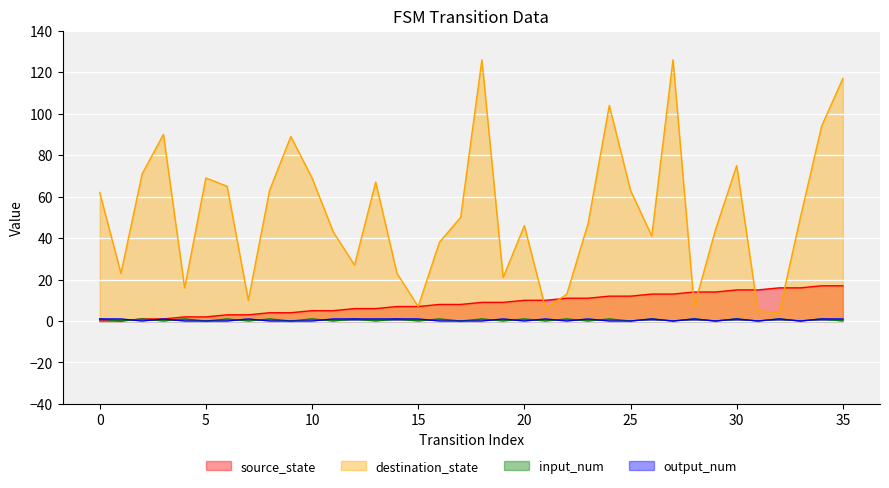

How many values in the source_state series exceed 9?

16